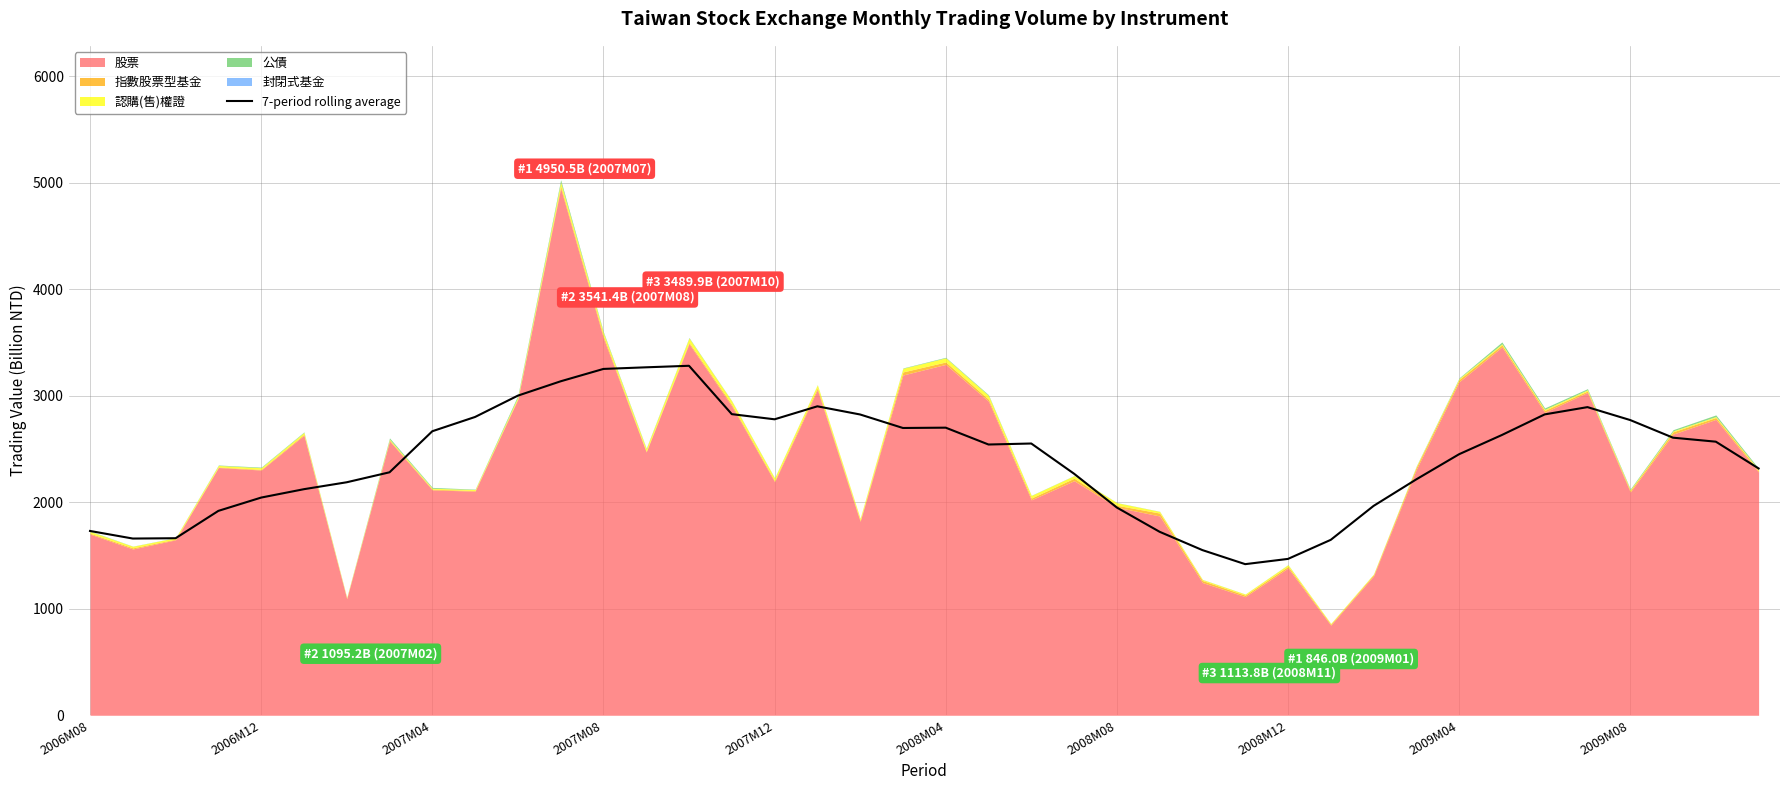

What is the highest value of the 7-period rolling average series?

3282.4